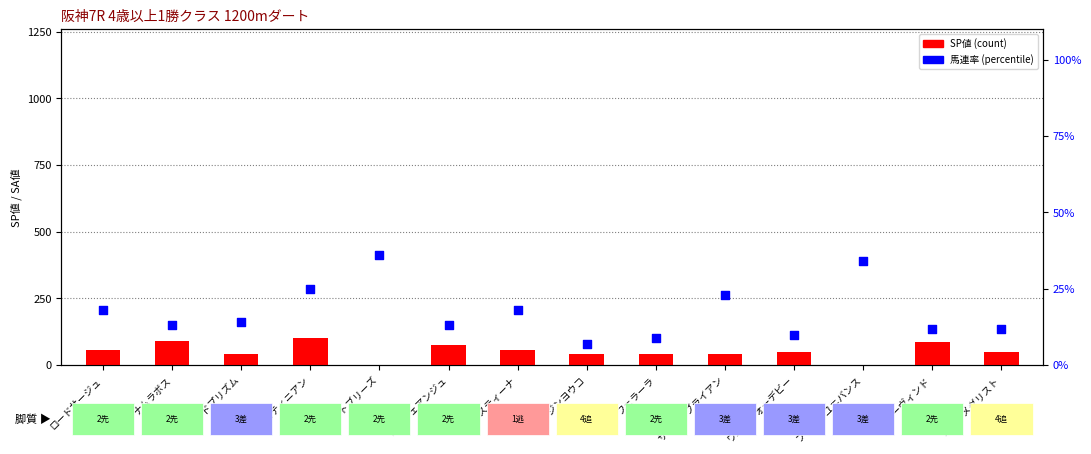

What are all the series names shown in the legend?

SP値, 馬連率